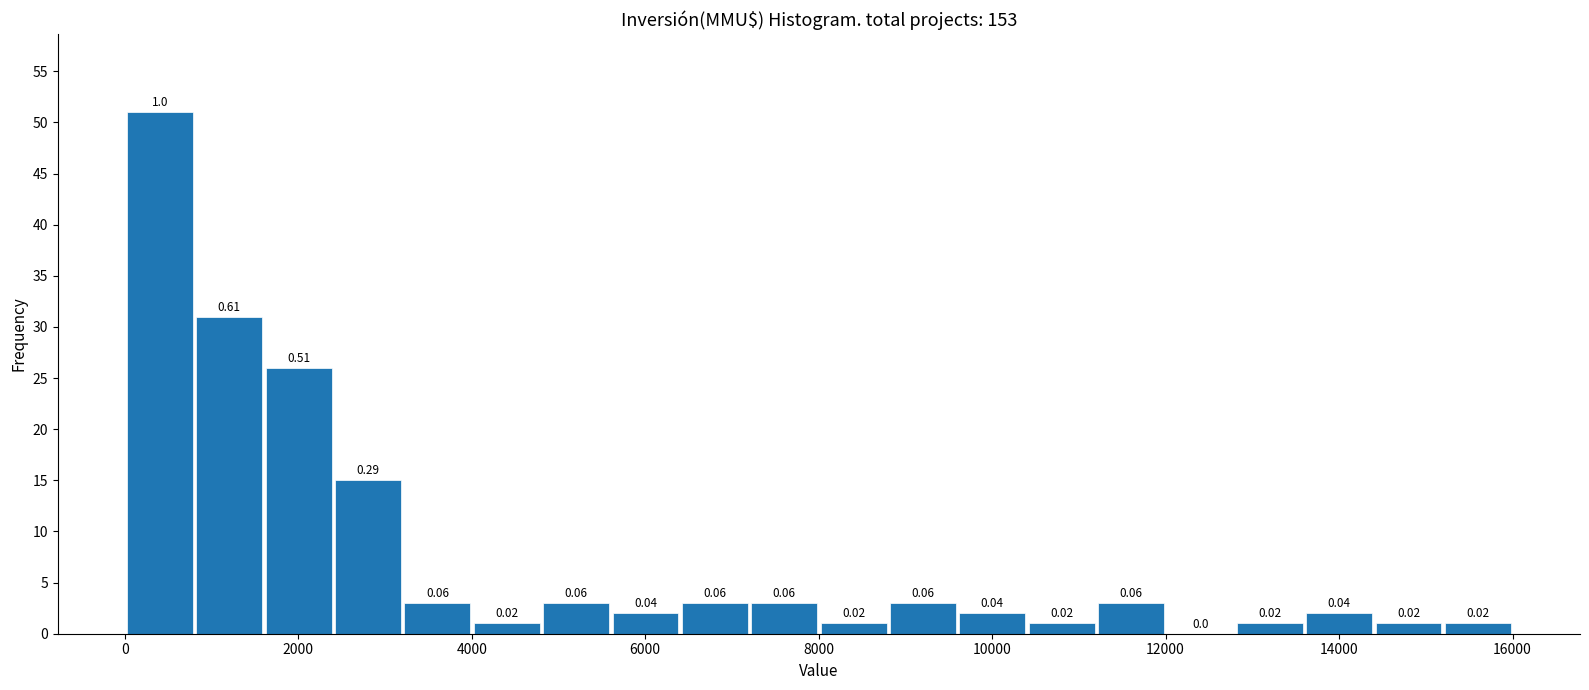

Around what value on the x-axis is the tallest bar? Give the approximate position of its centre, as read against the axis.

400